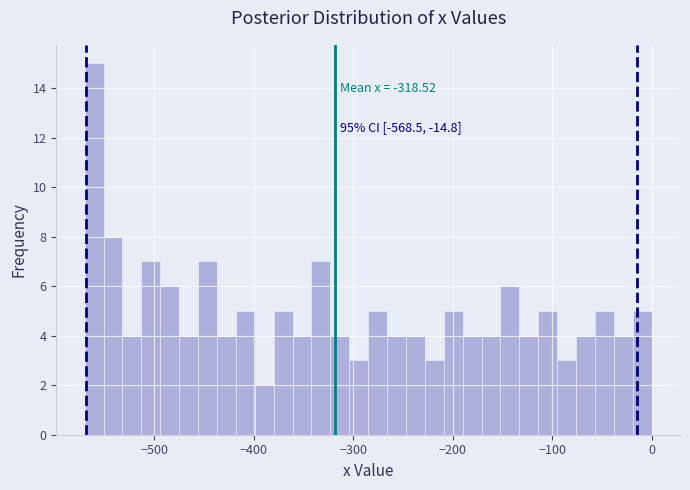

Around what value on the x-axis is the tallest bar? Give the approximate position of its centre, as read against the axis.

-560